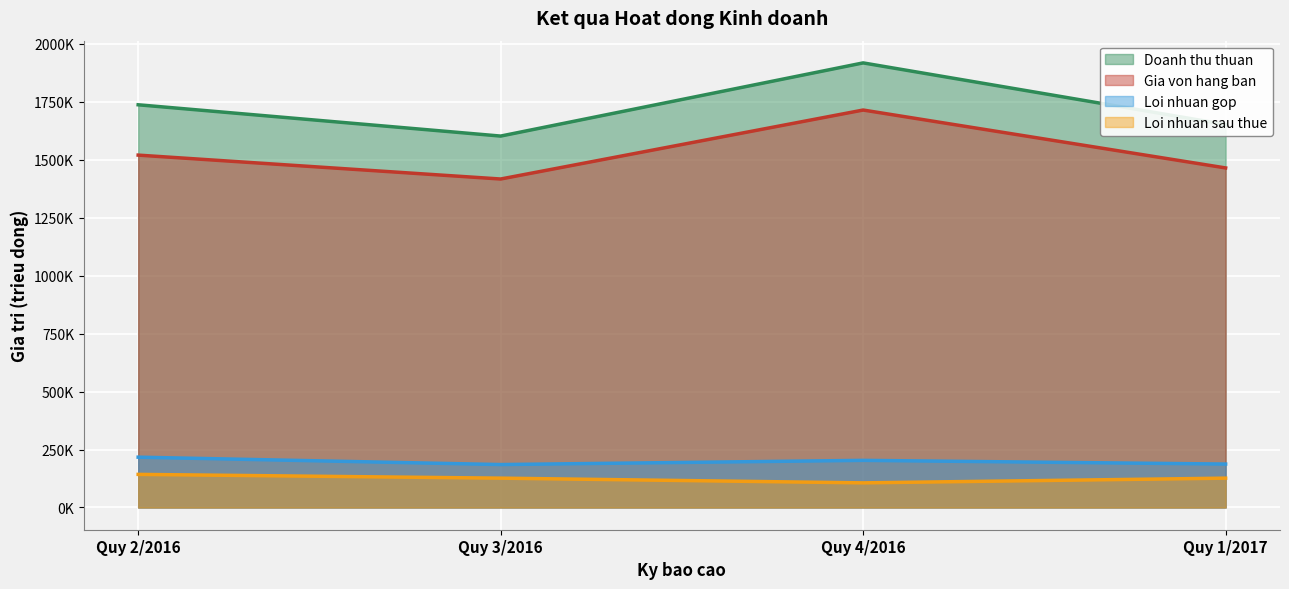

What is the total value across all series at Quy 1/2017?

3430662